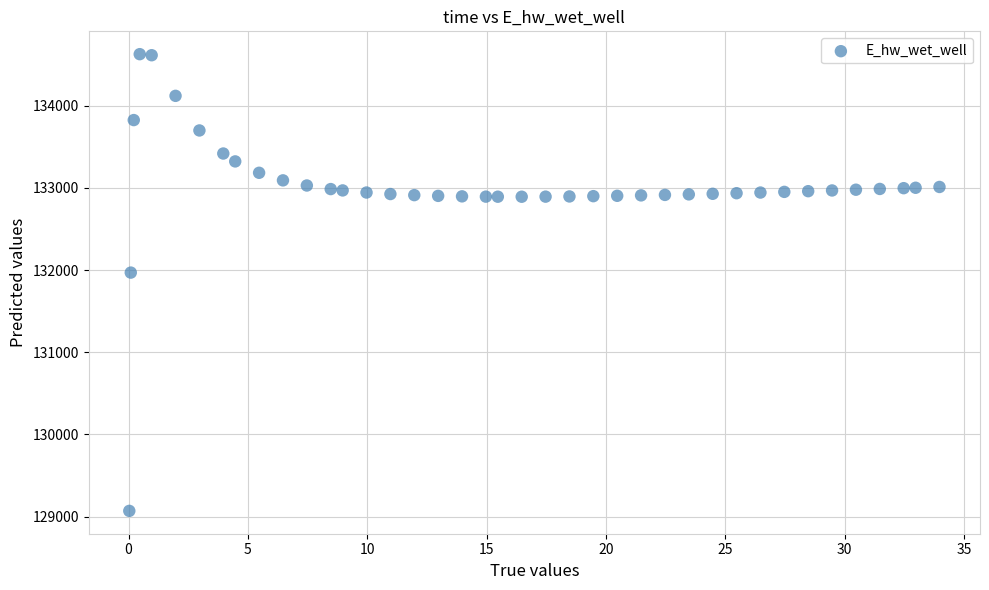

What Y value in the scatter plot is closest to 131849?

131970.0